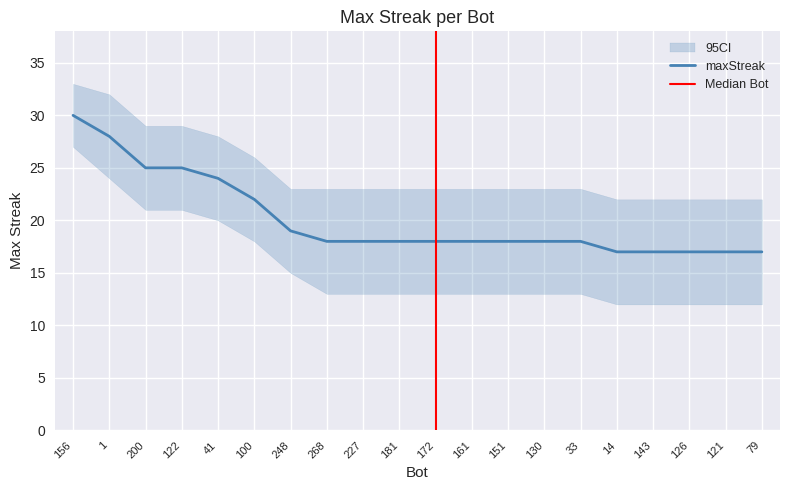

Reading left to right, list all the values displayed in this chart.

30	28	25	25	24	22	19	18	18	18	18	18	18	18	18	17	17	17	17	17